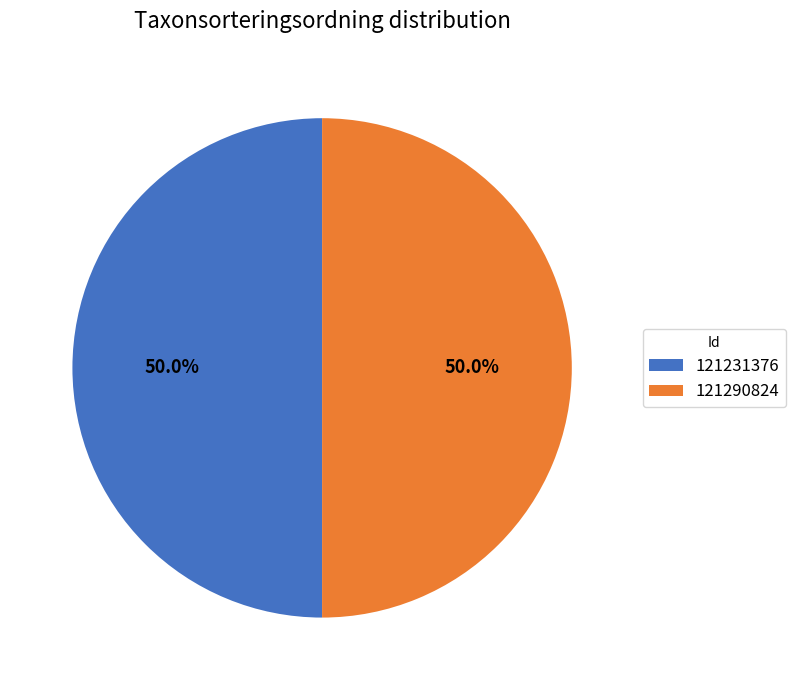

What is the ratio of the value at 121231376 to the value at 121290824?

1.0